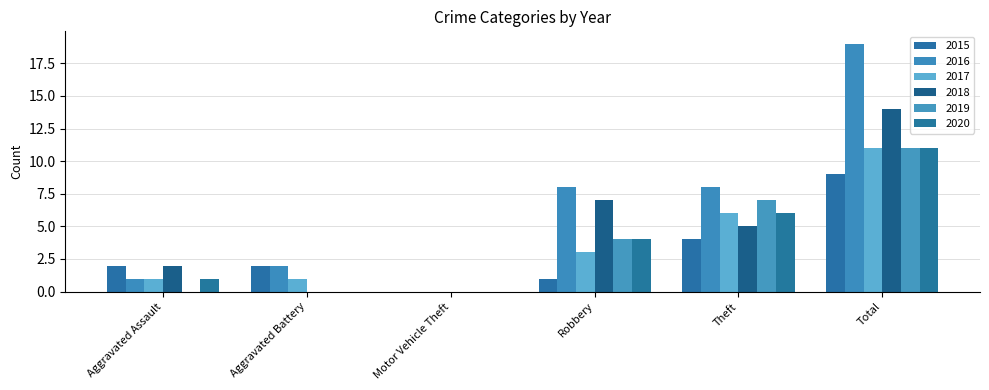

How many 2019 values are between 0 and 7?

5